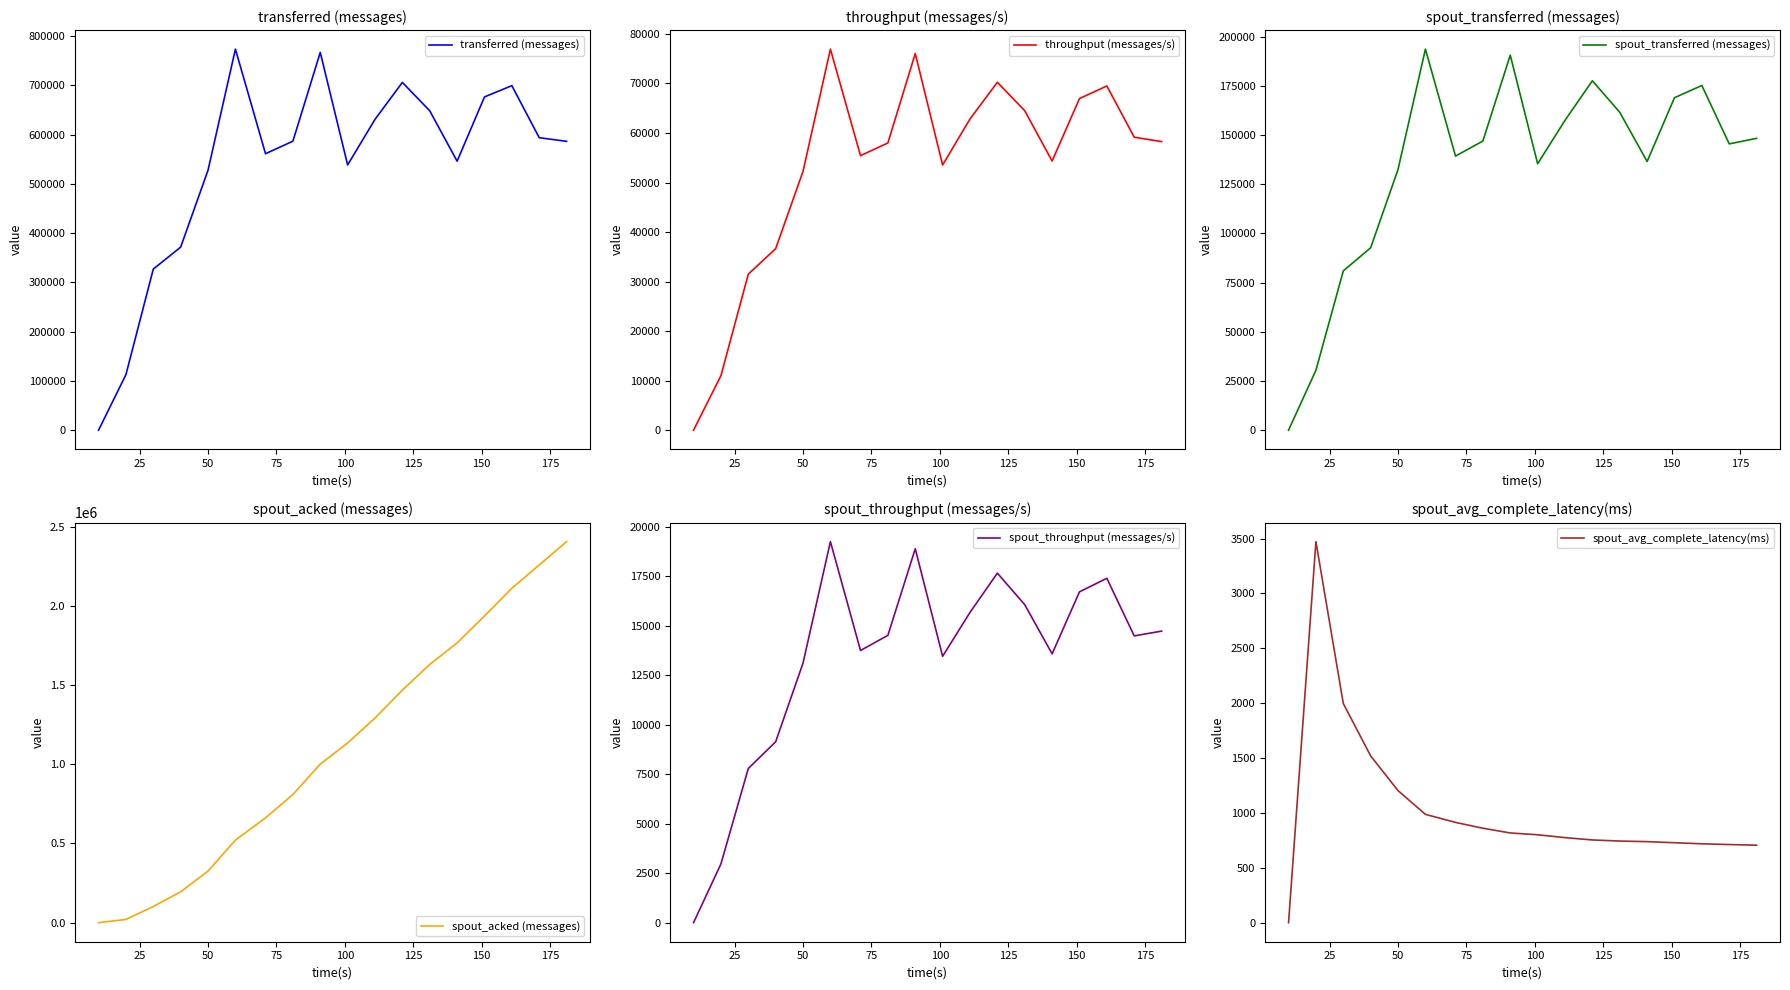

Which series has the widest spread of values?

spout_acked (messages)